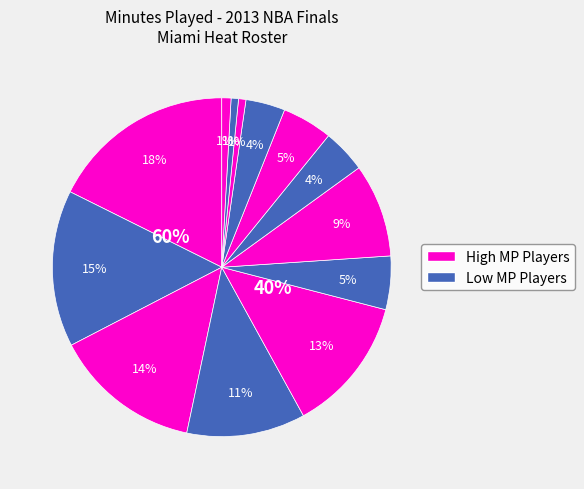

To the nearest percent, what portion does Mike Miller represent?

9%